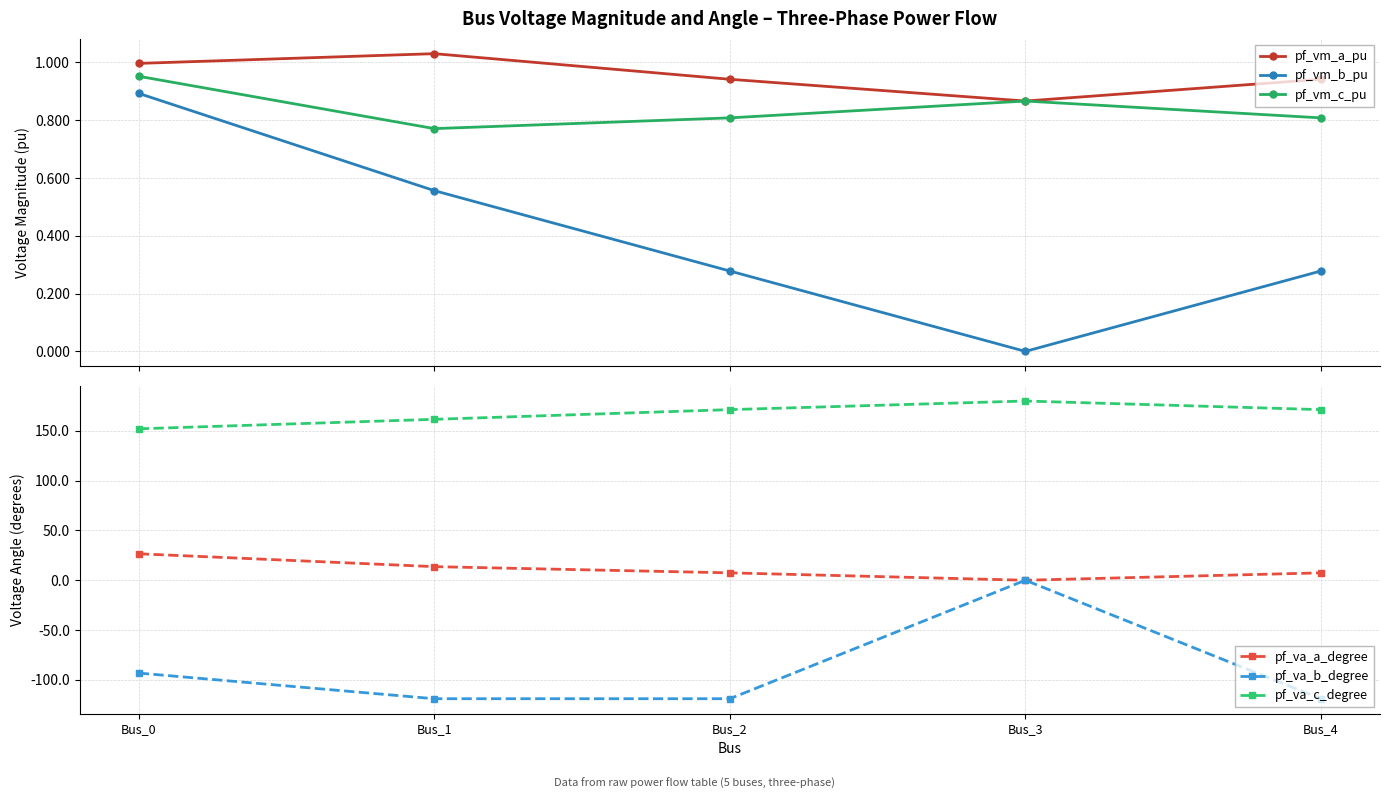

Does the chart display data point markers on the line(s)?

Yes